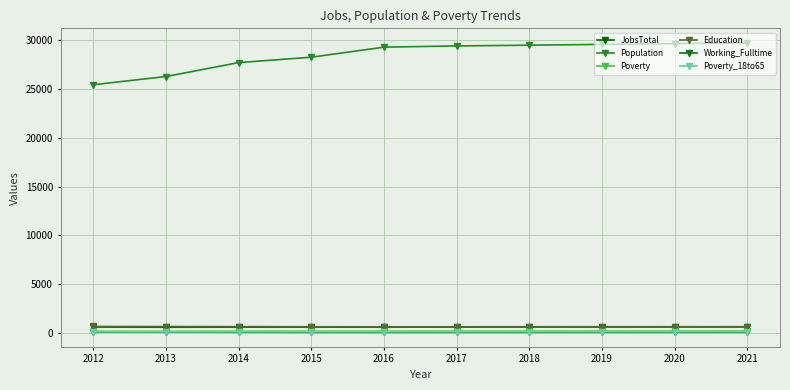

Which category has the lowest value across all series?

2016